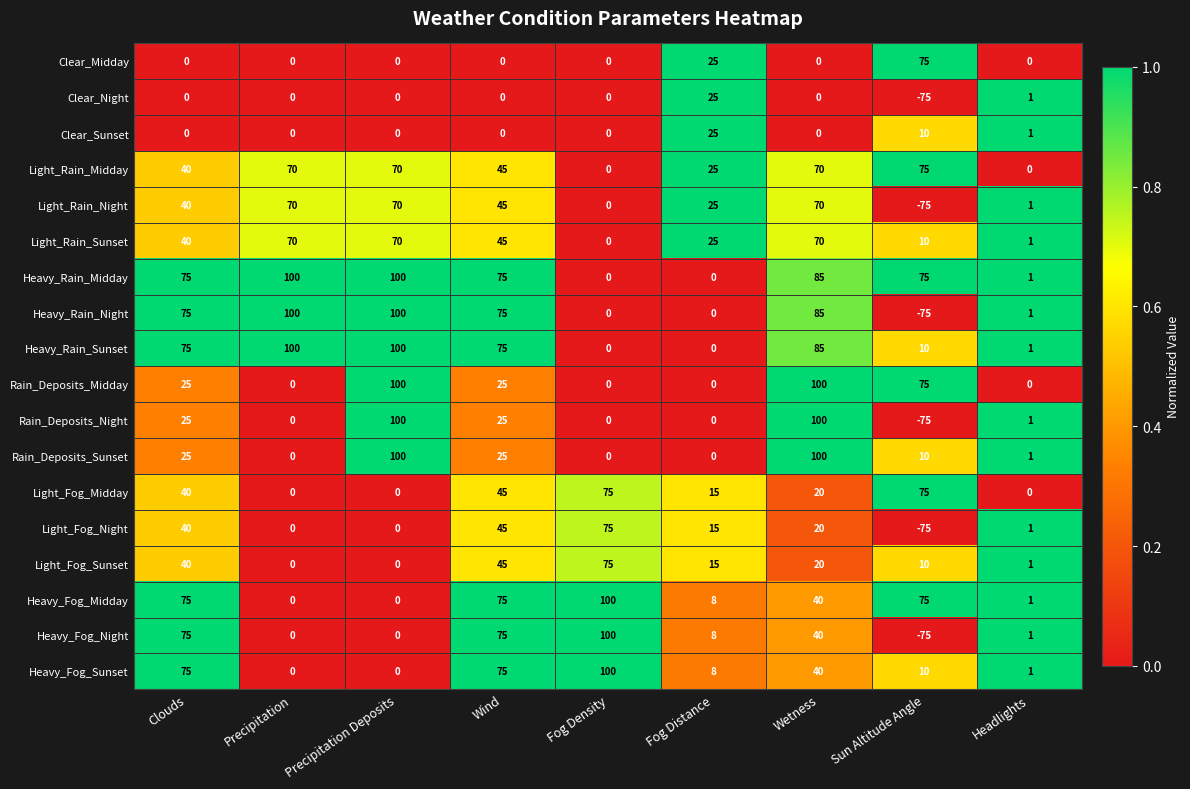

At which category does the chart reach its minimum across all series?

Sun Altitude Angle